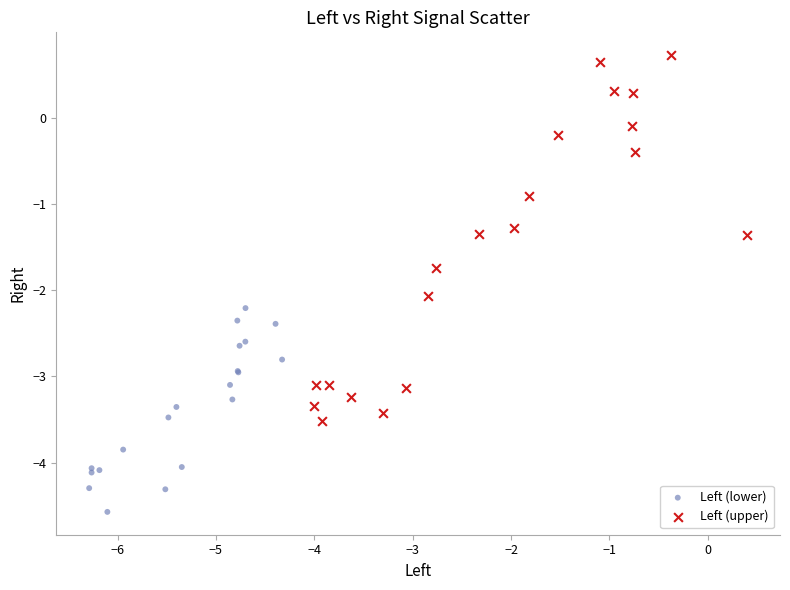

Which series contains the lowest Y value?

Left (lower)